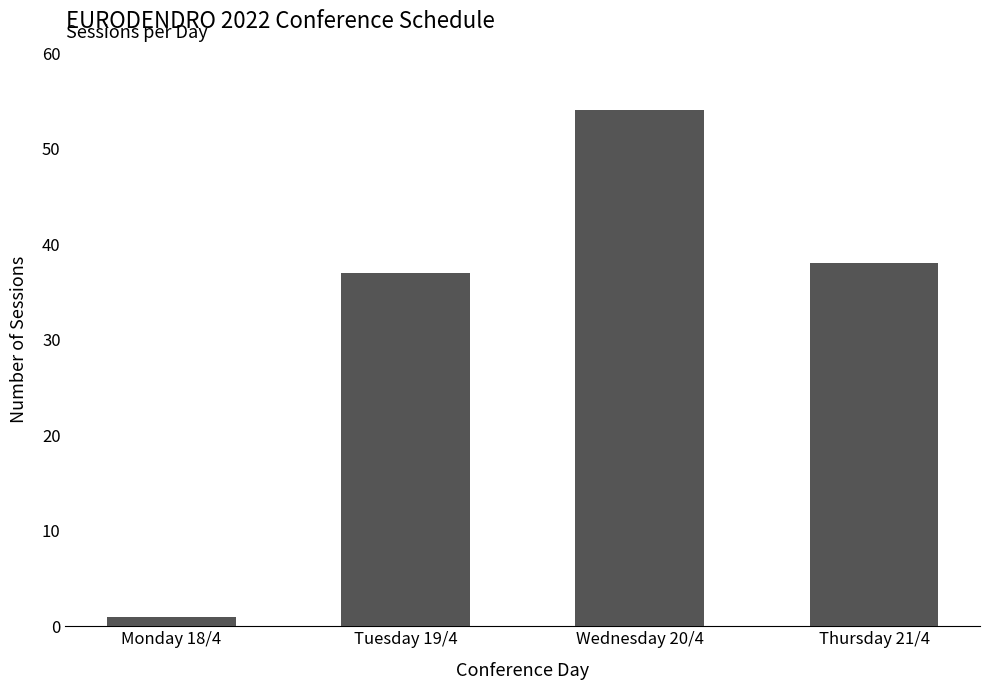

True or false: the data shows 57 at Tuesday 19/4.

False